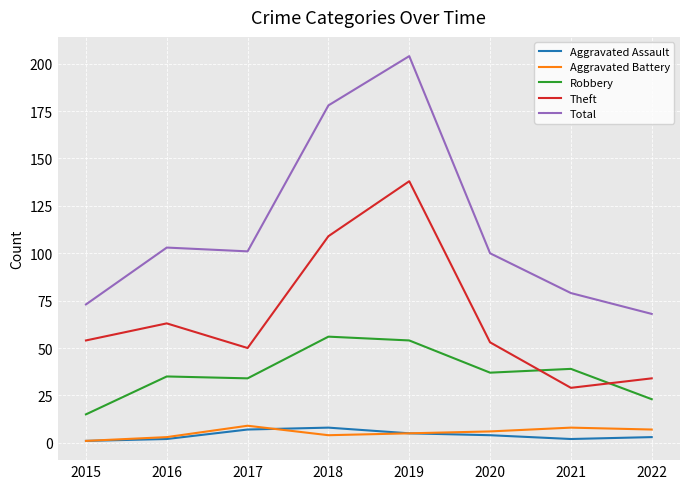

What are all the series names shown in the legend?

Aggravated Assault, Aggravated Battery, Robbery, Theft, Total